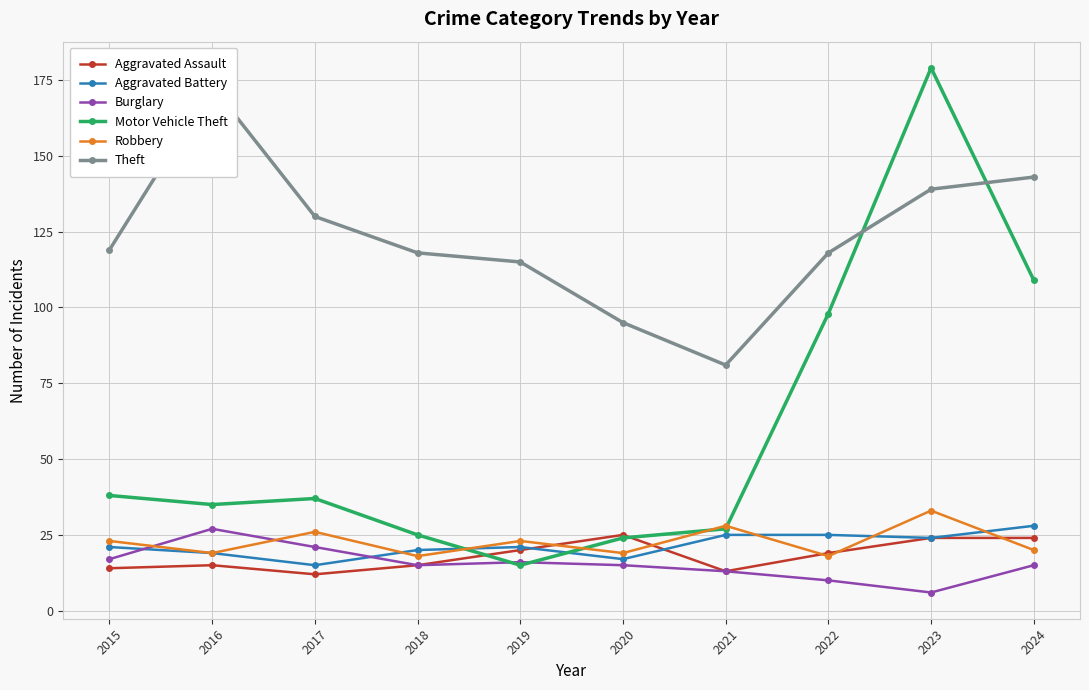

How many times do Robbery and Burglary cross each other?

2